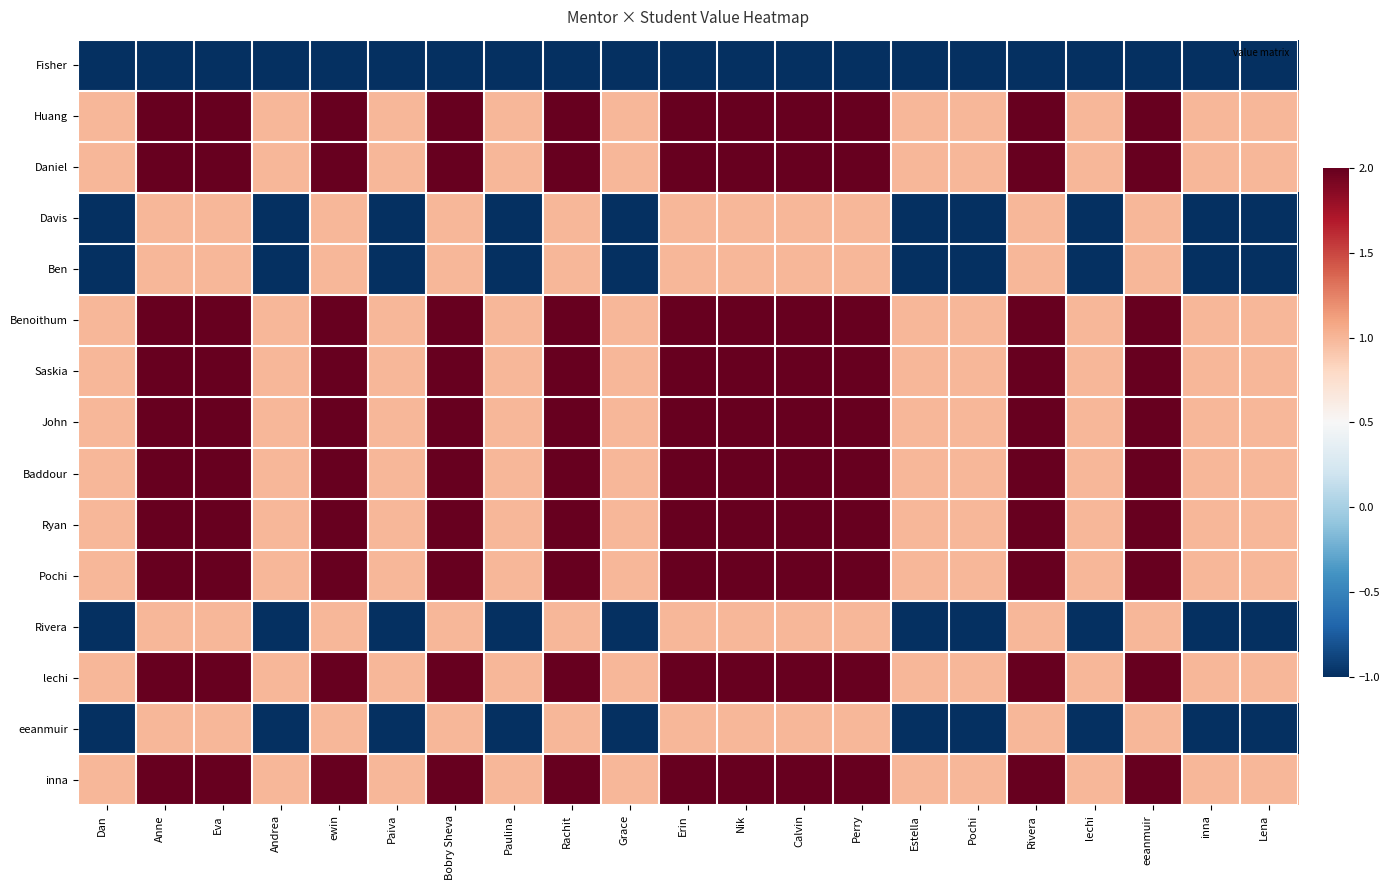

What is the total value across all series at Perry?

23